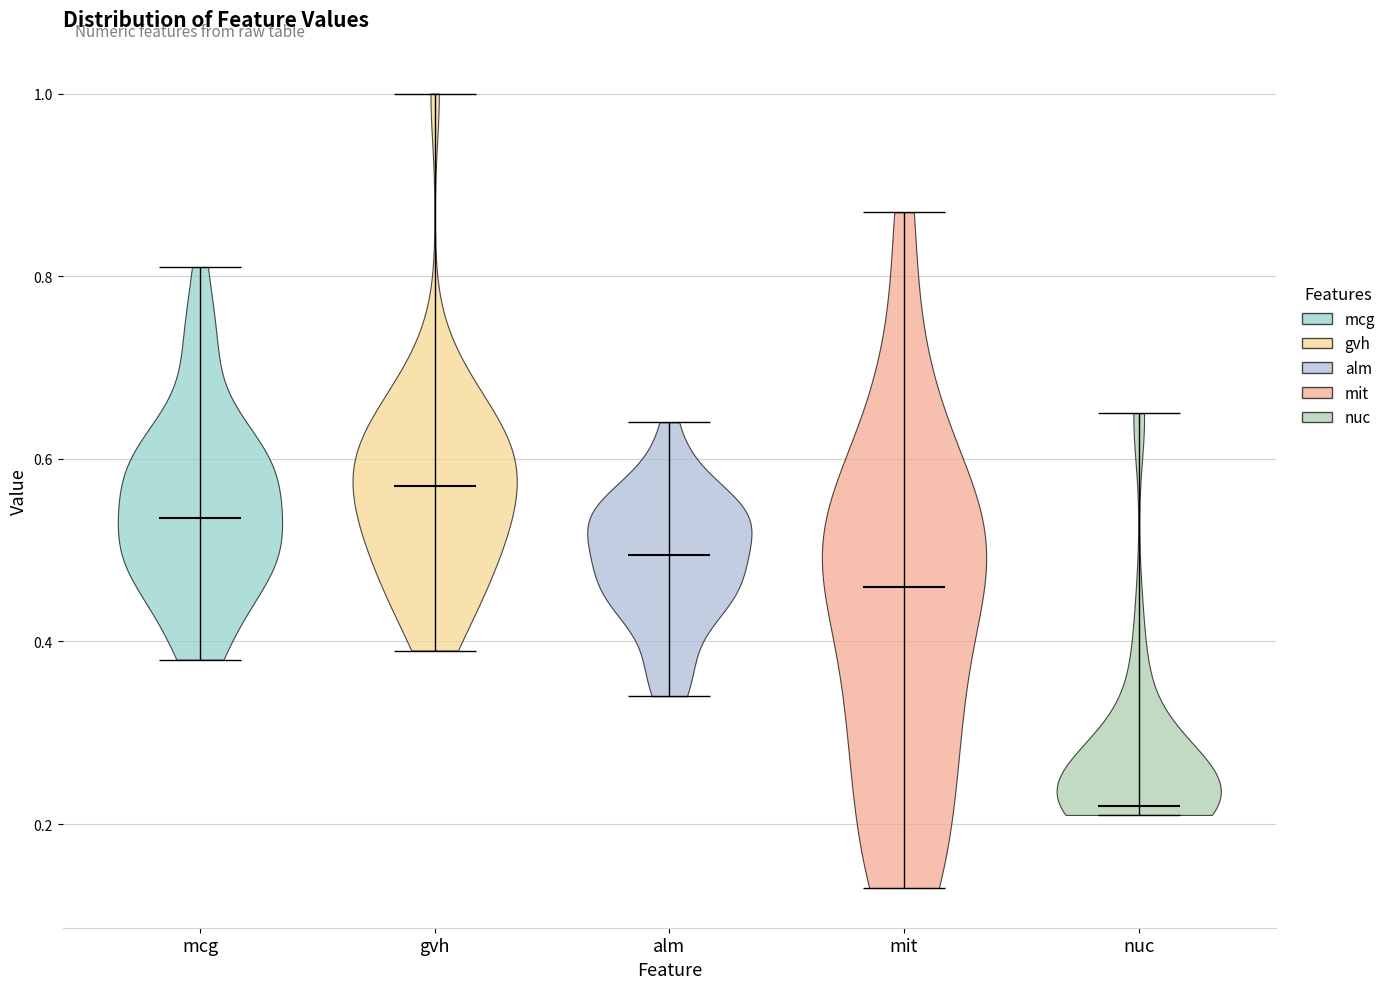

Reading left to right, read every violin against the y-axis: where its median line is, and the lowest and highest points it reaches. The values are not printed on the chart, so give them approximately, as read against the axis.

mcg: median line 0.54, lowest point 0.38, highest point 0.82
gvh: median line 0.58, lowest point 0.40, highest point 1.00
alm: median line 0.50, lowest point 0.34, highest point 0.64
mit: median line 0.46, lowest point 0.14, highest point 0.88
nuc: median line 0.22, lowest point 0.22, highest point 0.66